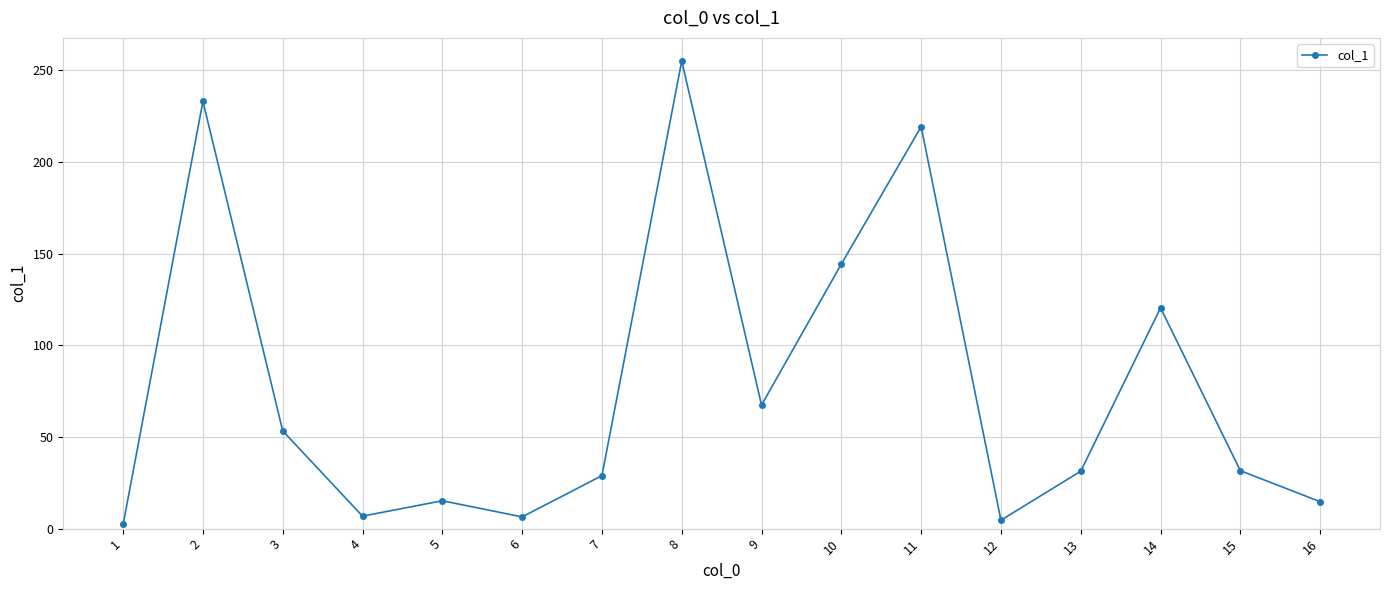

What is the value of the 3rd point from the left?

53.3